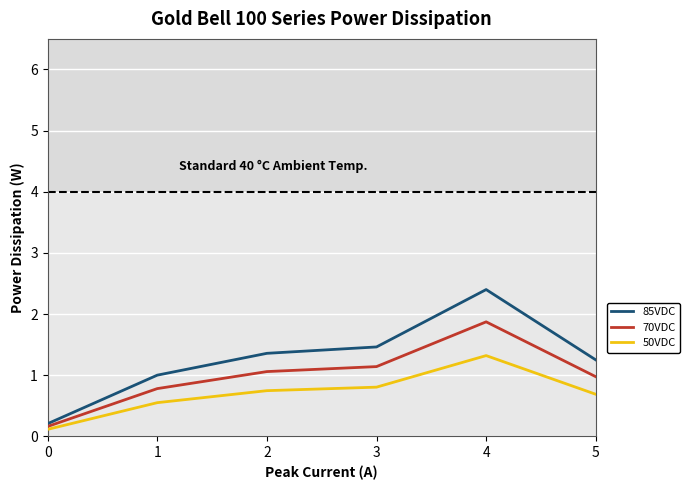

What are all the series names shown in the legend?

85VDC, 70VDC, 50VDC